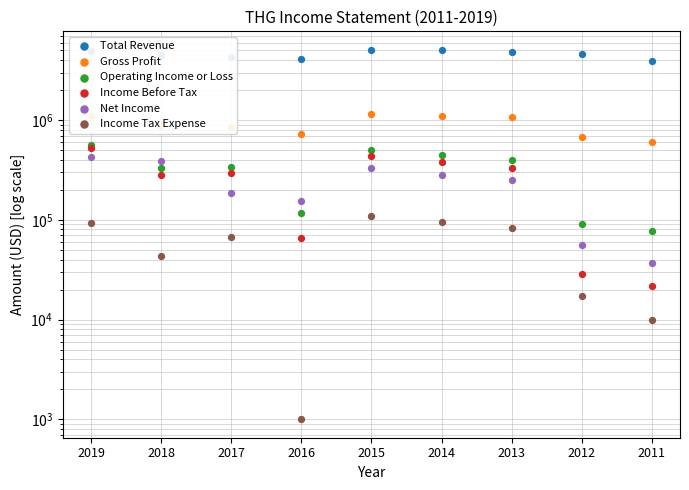

Which series has the largest total across all categories?

Total Revenue